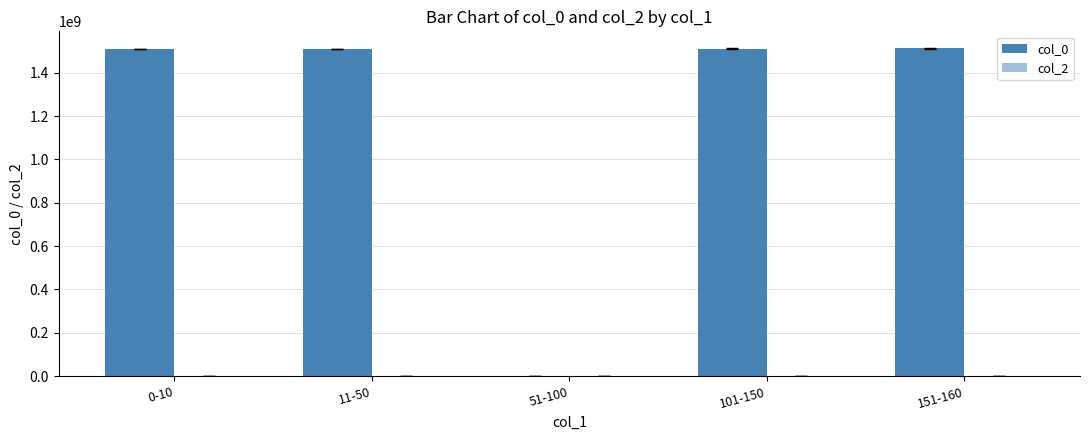

Reading right to left, list all the values displayed in this chart.

col_0: 151-160=1513567173.0	101-150=1511295558.7	51-100=0.0	11-50=1510263342.5	0-10=1509588619.8
col_2: 151-160=0.0	101-150=0.0	51-100=0.0	11-50=0.0	0-10=0.0